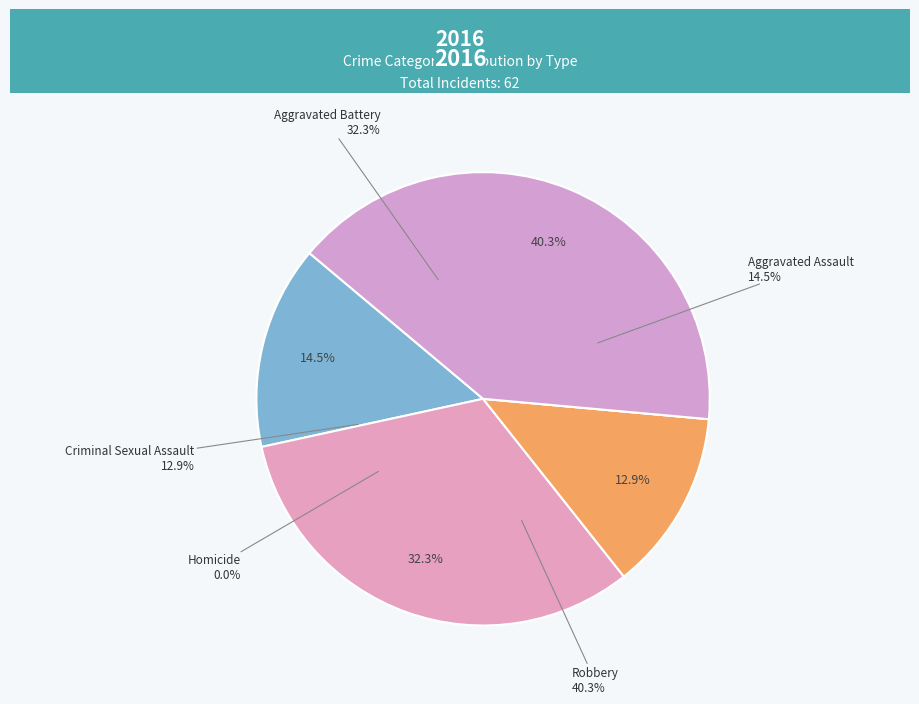

To the nearest percent, what is the difference between the Criminal Sexual Assault and Aggravated Battery slice percentages?

19%